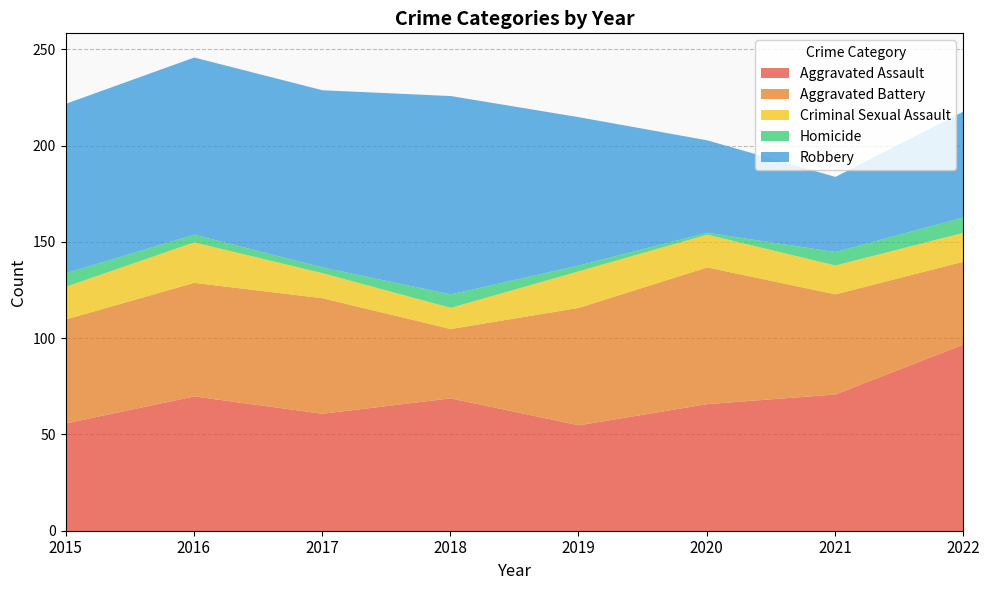

How many data points does each series have?

8